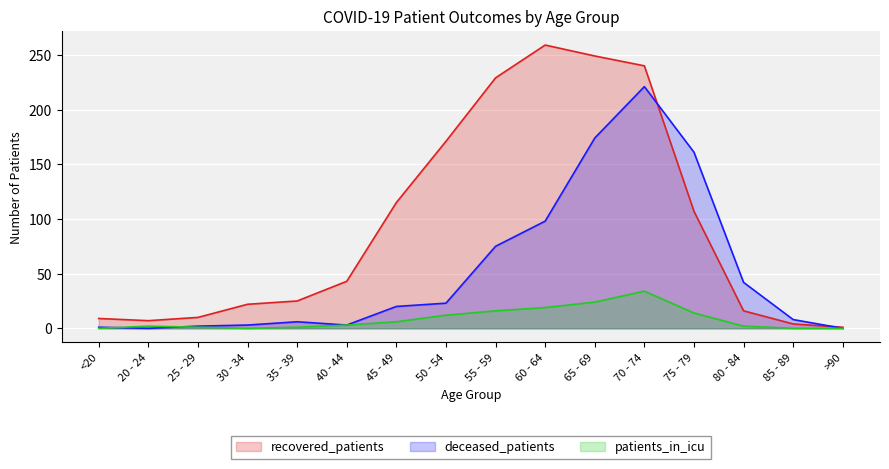

Which series has the largest total across all categories?

recovered_patients